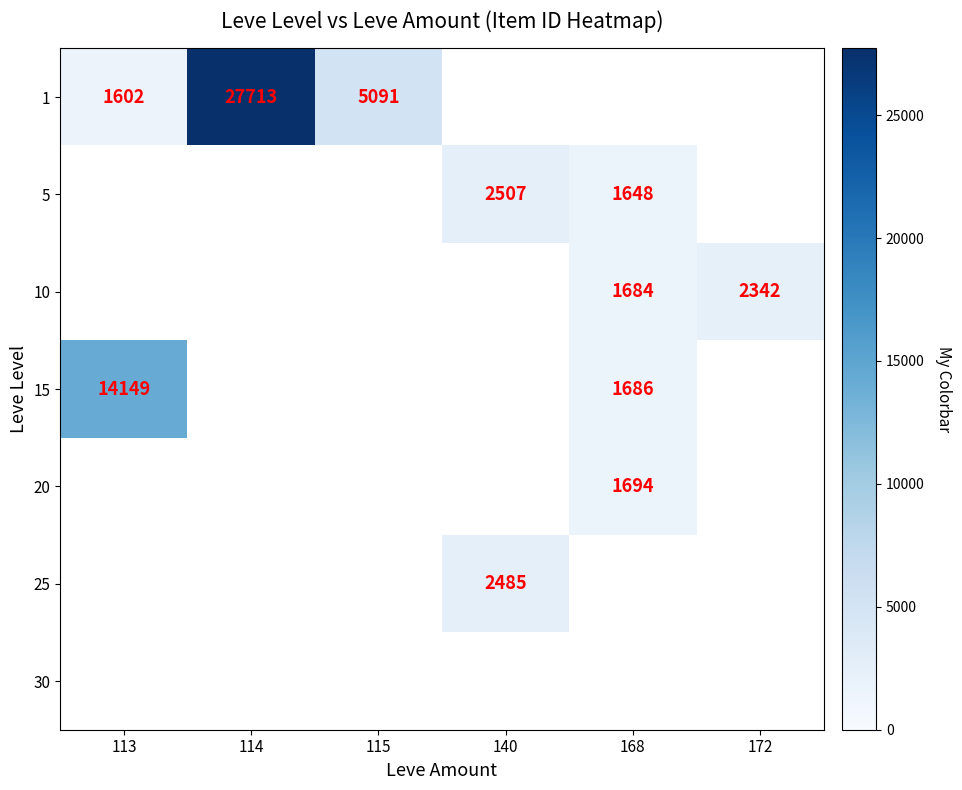

At how many categories does at least one series exceed 27455?

1